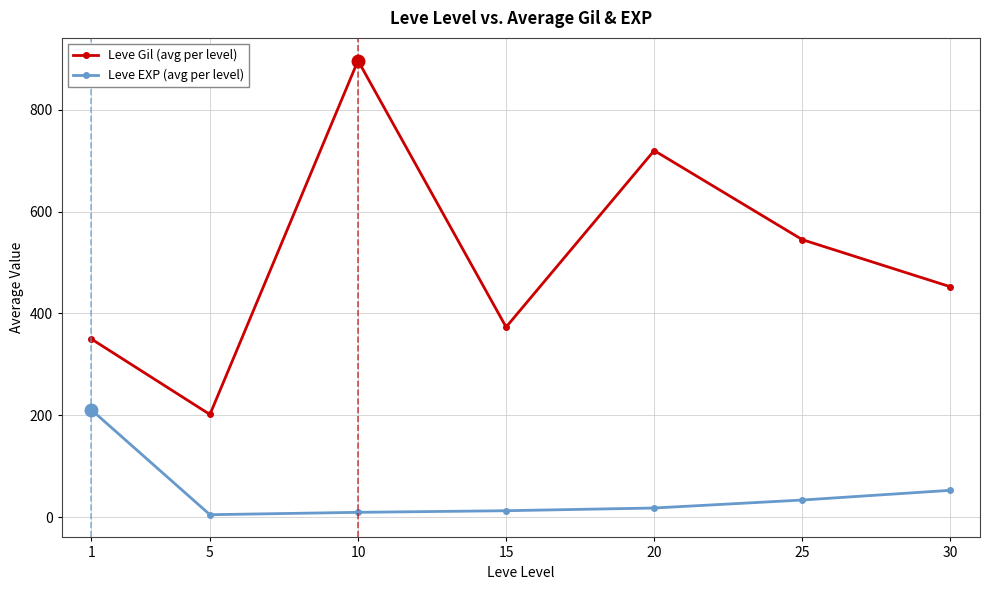

What is the difference between the maximum and second lowest values in the Leve Gil (avg per level) series?

546.8